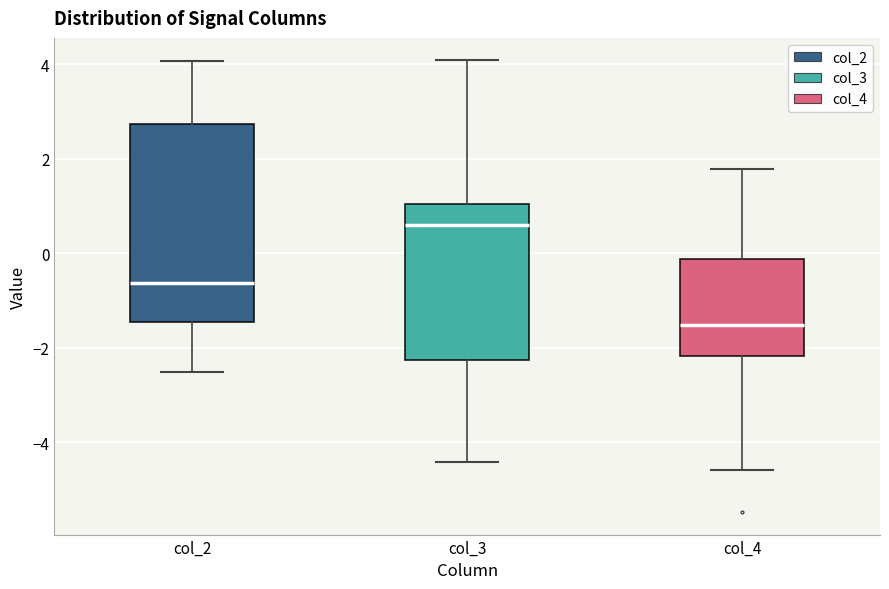

Where does the lower whisker of the box for col_3 end on the y-axis? The values are not printed on the chart, so give them approximately, as read against the axis.

-4.4